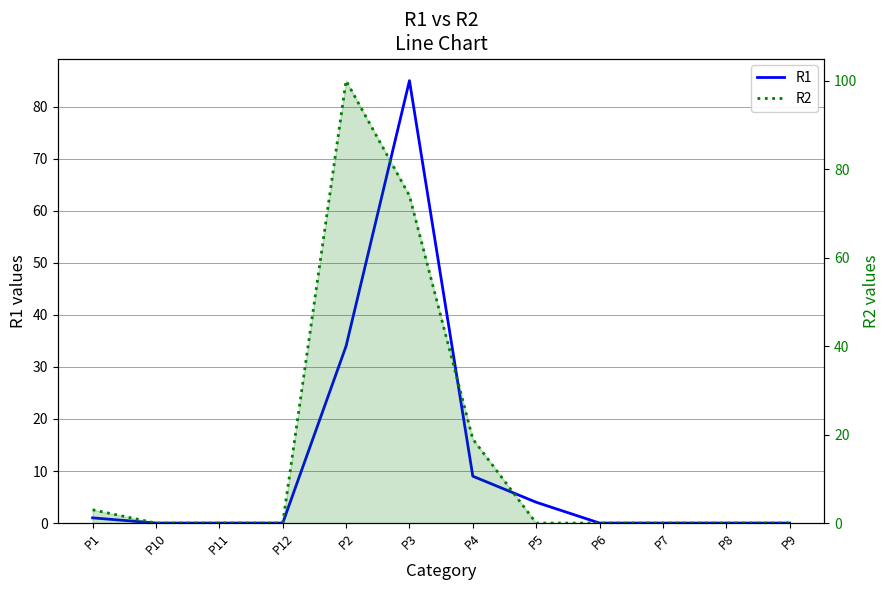

Which label corresponds to the smallest value in the chart?

P10